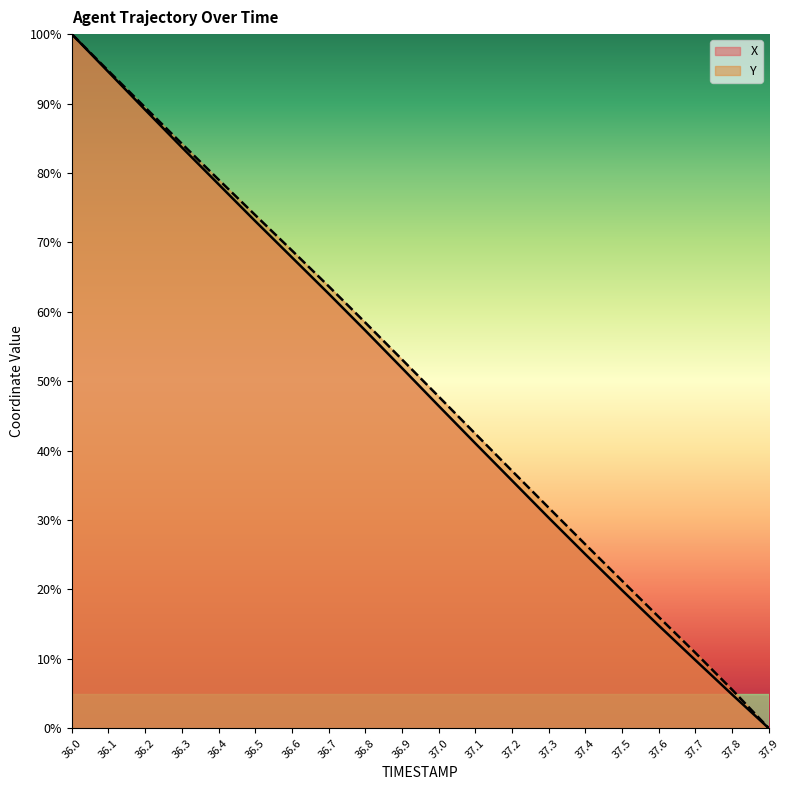

What is the difference between the maximum and second lowest values in the X series?

95.1